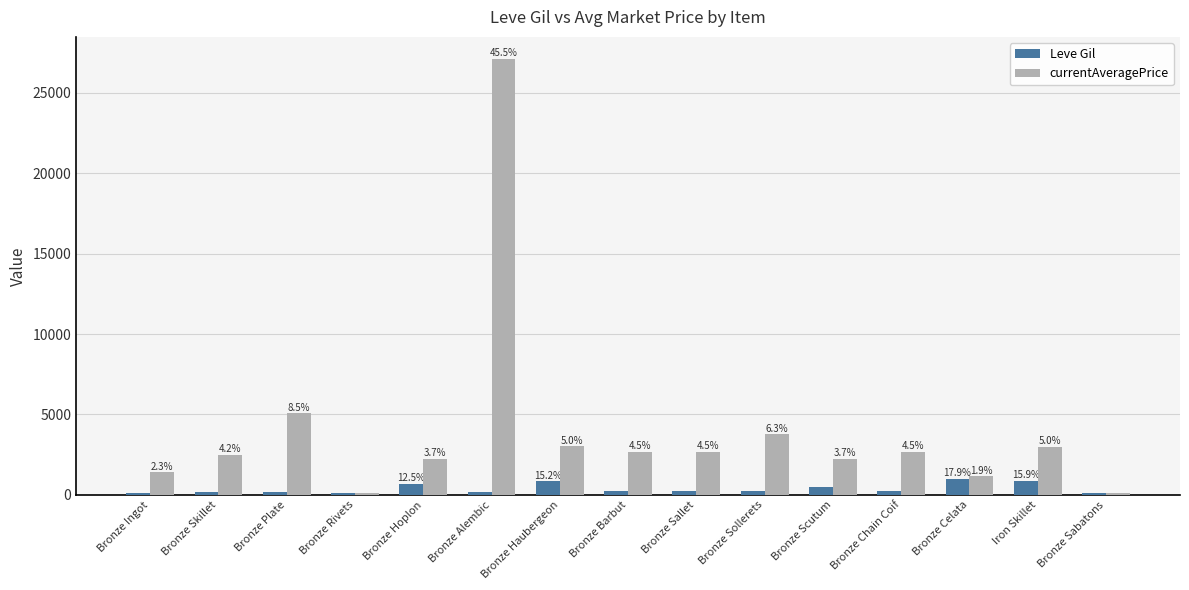

What is the difference between the maximum and second lowest values in the currentAveragePrice series?

27018.0